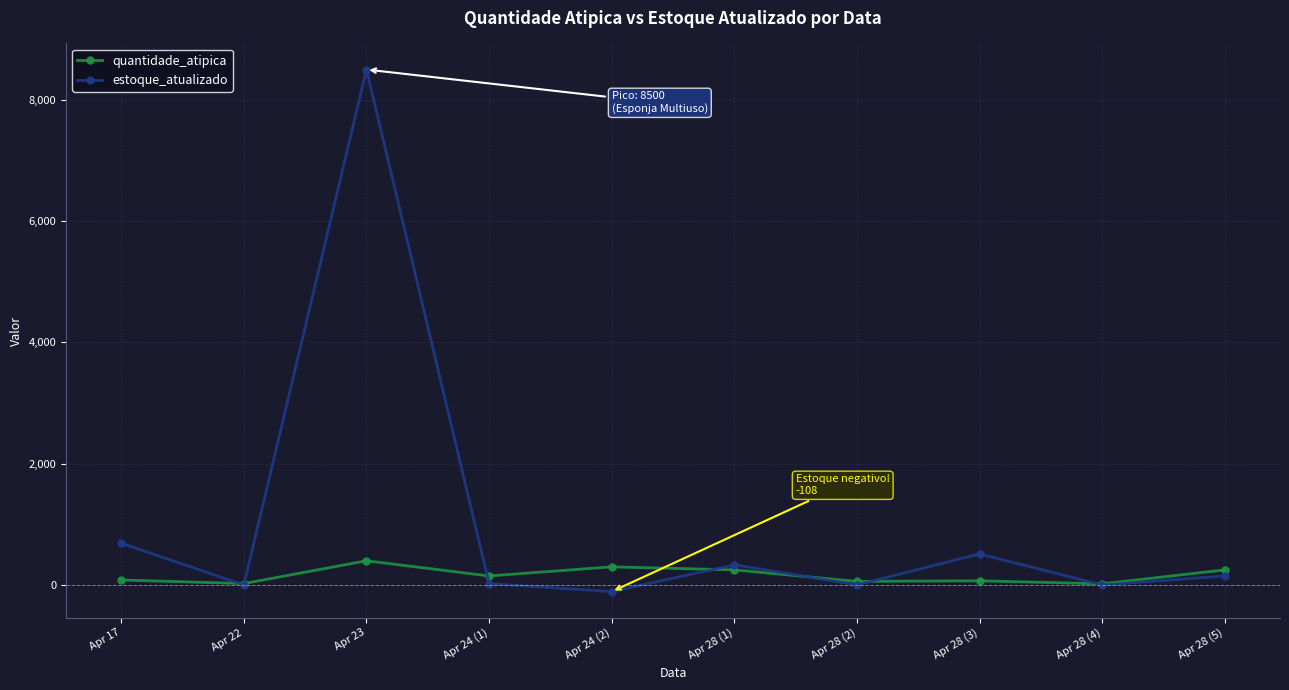

What is the lowest value of the estoque_atualizado series?

-108